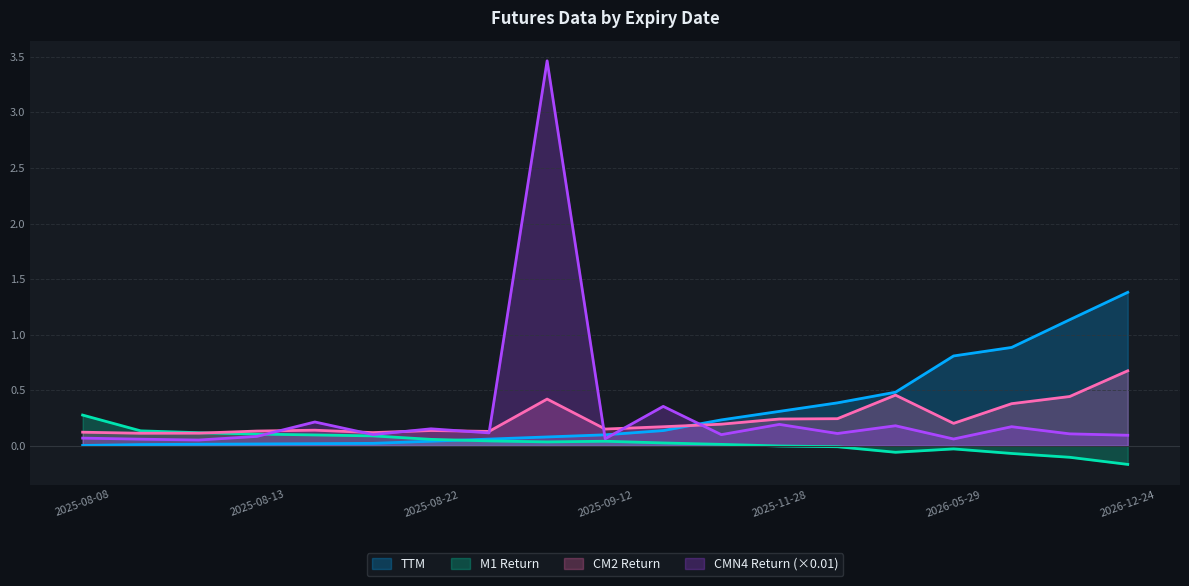

Which category has the highest value across all series?

2025-09-05